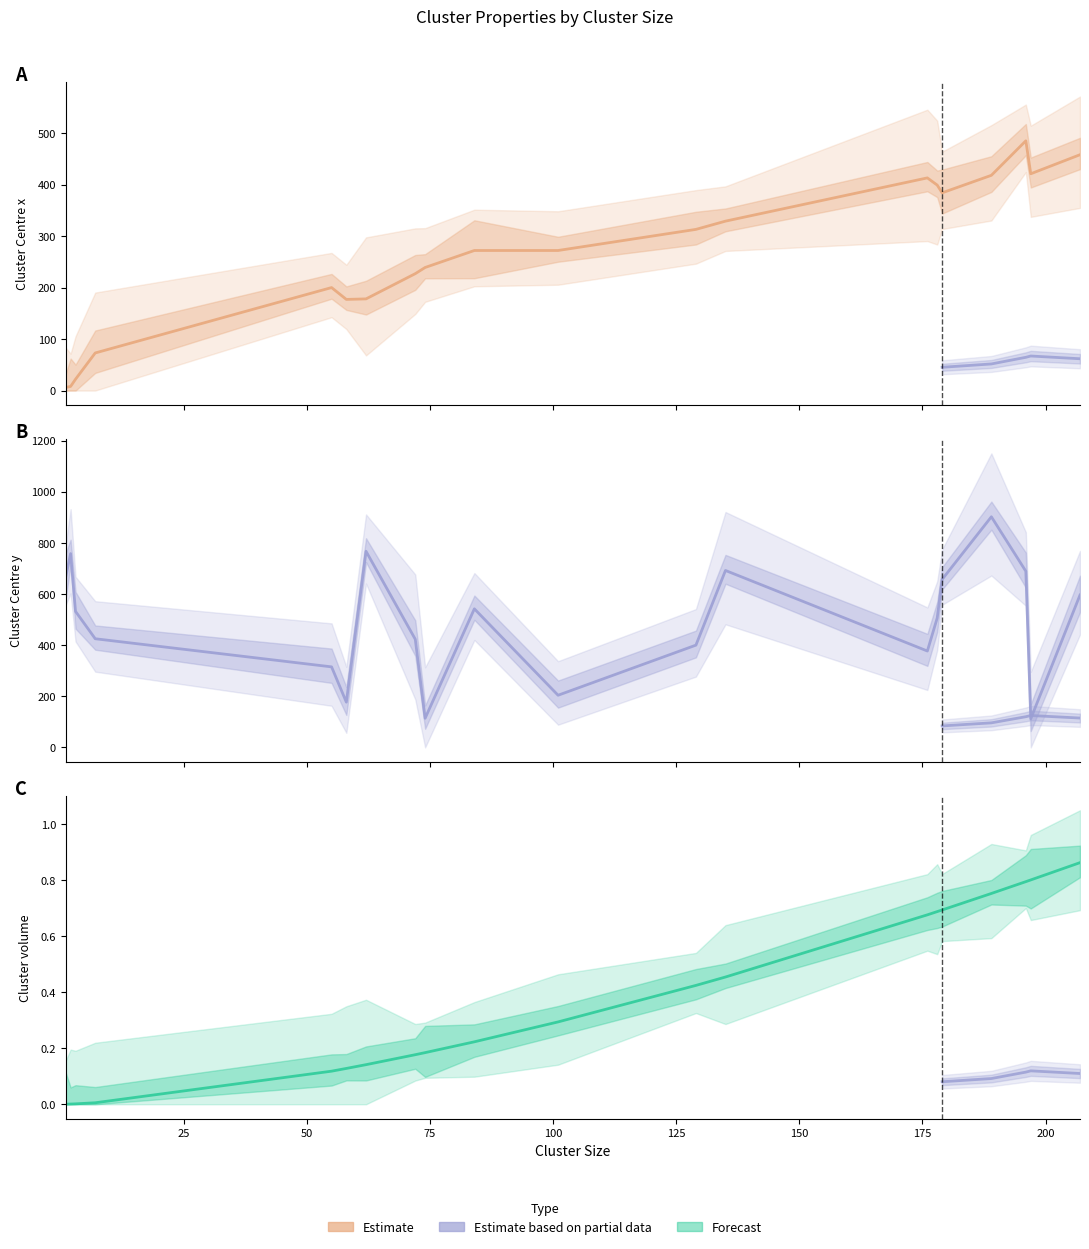

List the series in order of their overall mean, highest first.

Cluster Centre y, Cluster Centre x, Cluster volume